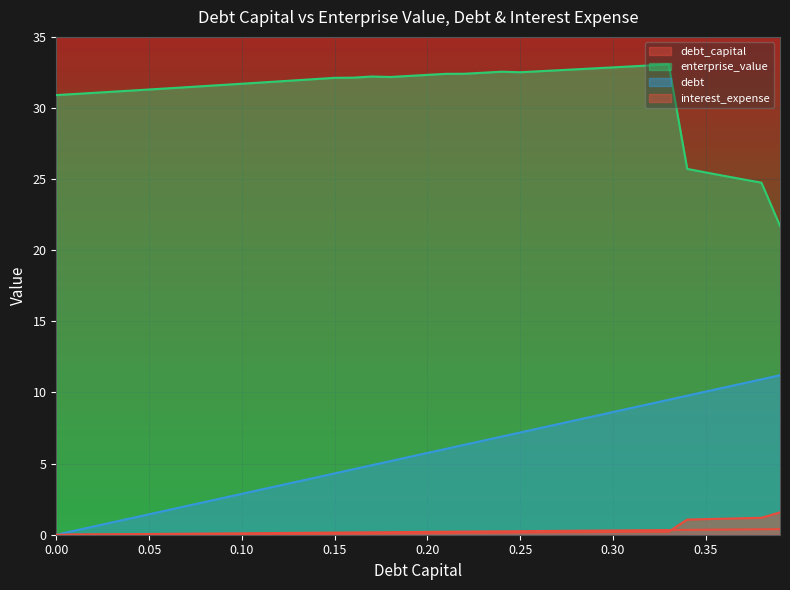

Reading left to right, extract all data points from this chart.

debt_capital: 0.0	0.0	0.0	0.0	0.0	0.1	0.1	0.1	0.1	0.1	0.1	0.1	0.1	0.1	0.1	0.1	0.2	0.2	0.2	0.2	0.2	0.2	0.2	0.2	0.2	0.2	0.3	0.3	0.3	0.3	0.3	0.3	0.3	0.3	0.3	0.3	0.4	0.4	0.4	0.4
enterprise_value: 30.9	31.0	31.1	31.1	31.2	31.3	31.4	31.5	31.5	31.6	31.7	31.8	31.9	32.0	32.0	32.1	32.1	32.2	32.2	32.3	32.3	32.4	32.4	32.5	32.6	32.5	32.6	32.7	32.7	32.8	32.9	32.9	33.0	33.1	25.7	25.5	25.2	25.0	24.8	21.7
debt: 0.0	0.3	0.6	0.9	1.1	1.4	1.7	2.0	2.3	2.6	2.9	3.2	3.5	3.7	4.0	4.3	4.6	4.9	5.2	5.5	5.8	6.0	6.3	6.6	6.9	7.2	7.5	7.8	8.1	8.3	8.6	8.9	9.2	9.5	9.8	10.1	10.3	10.6	10.9	11.2
interest_expense: 0.0	0.0	0.0	0.0	0.0	0.0	0.0	0.0	0.0	0.0	0.0	0.1	0.1	0.1	0.1	0.1	0.1	0.1	0.1	0.1	0.1	0.1	0.1	0.1	0.1	0.2	0.2	0.2	0.2	0.2	0.2	0.2	0.2	0.2	1.1	1.1	1.1	1.2	1.2	1.6